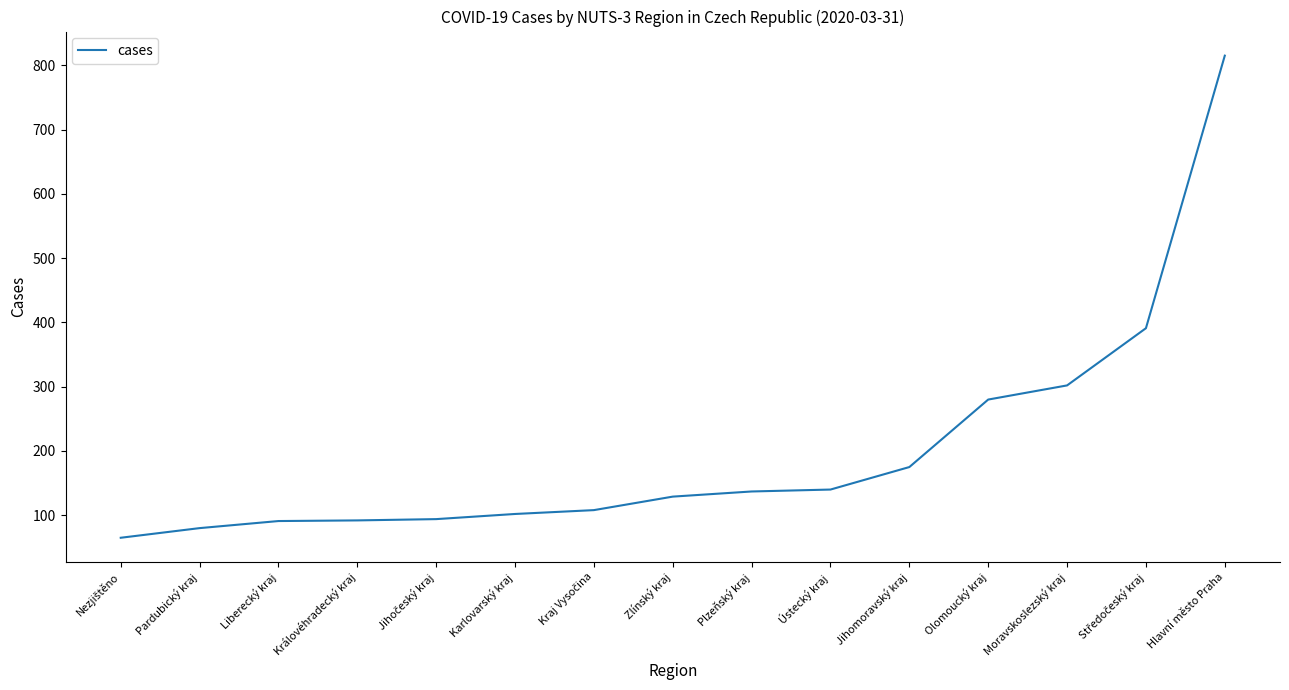

What is the difference between the values at Moravskoslezský kraj and Královéhradecký kraj?

210